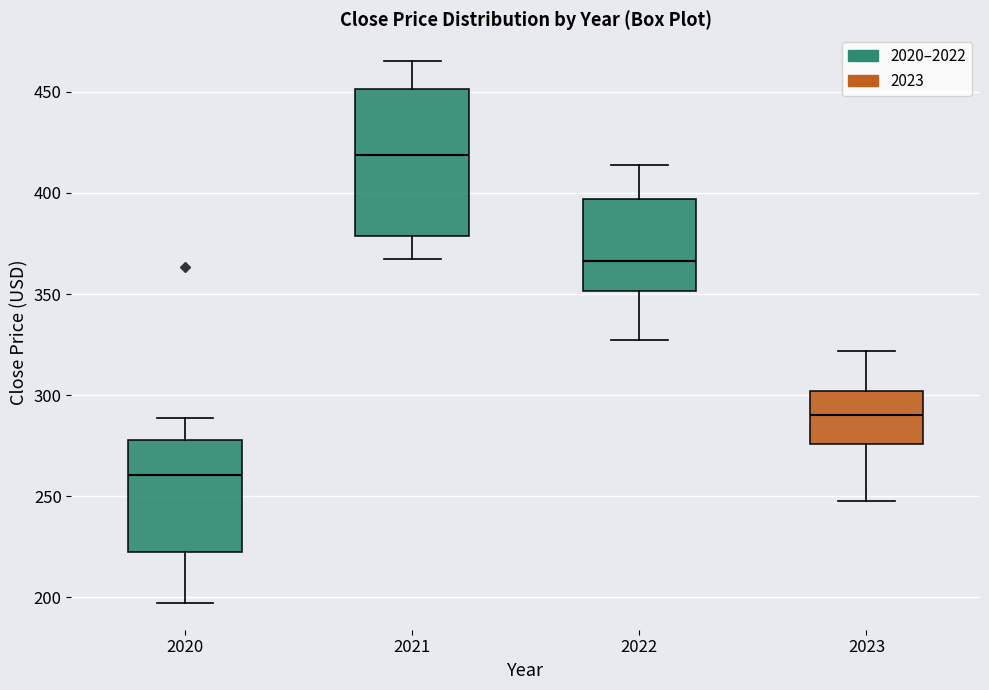

Reading left to right, transcribe this box plot: for each box, give where its median line is, the range the box spans, and where its two whiskers end, as read against the y-axis. The values are not printed on the chart, so give them approximately, as read against the axis.

2020: median 260, box 220 to 280, whiskers 195 to 290
2021: median 420, box 380 to 450, whiskers 370 to 465
2022: median 365, box 350 to 395, whiskers 325 to 415
2023: median 290, box 275 to 300, whiskers 250 to 320